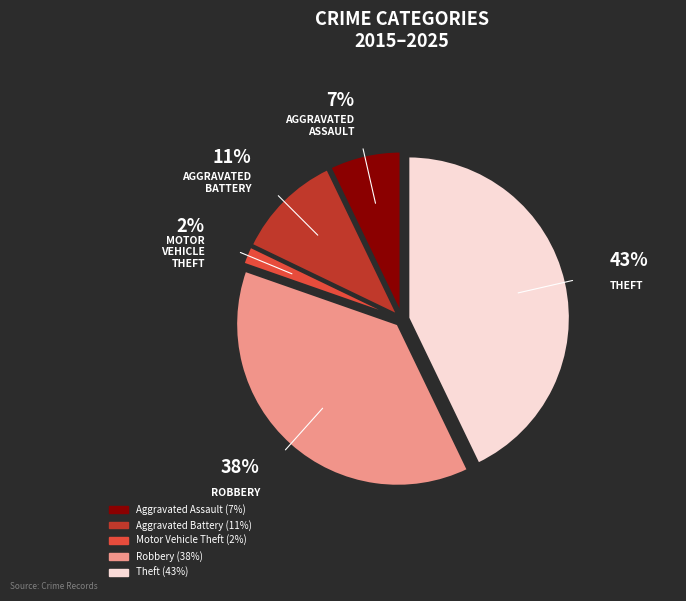

To the nearest percent, what is the average slice percentage?

20%